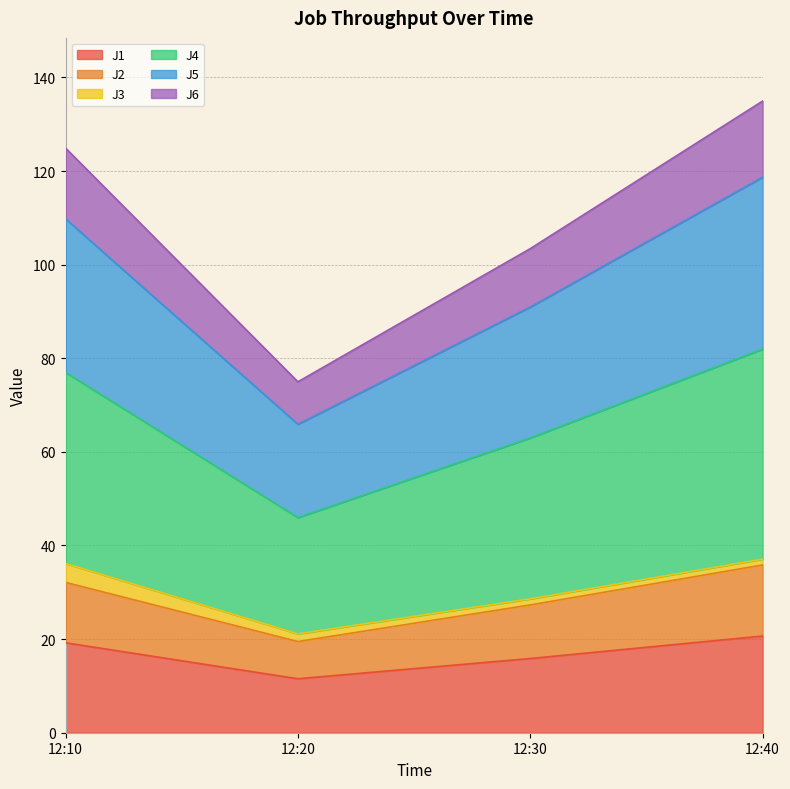

List the labels in order of J1 value, largest first.

12:40, 12:10, 12:30, 12:20